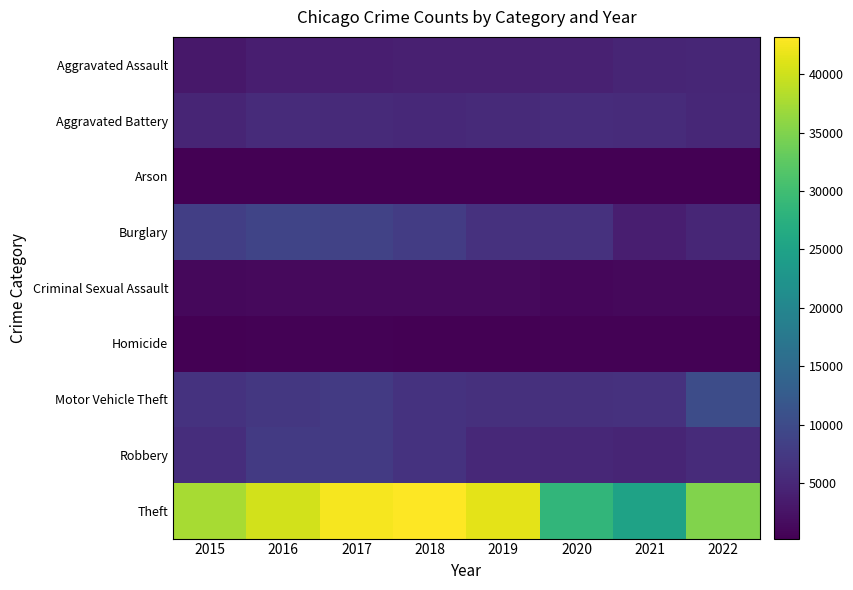

Between 2015 and 2021, which is larger?

2021